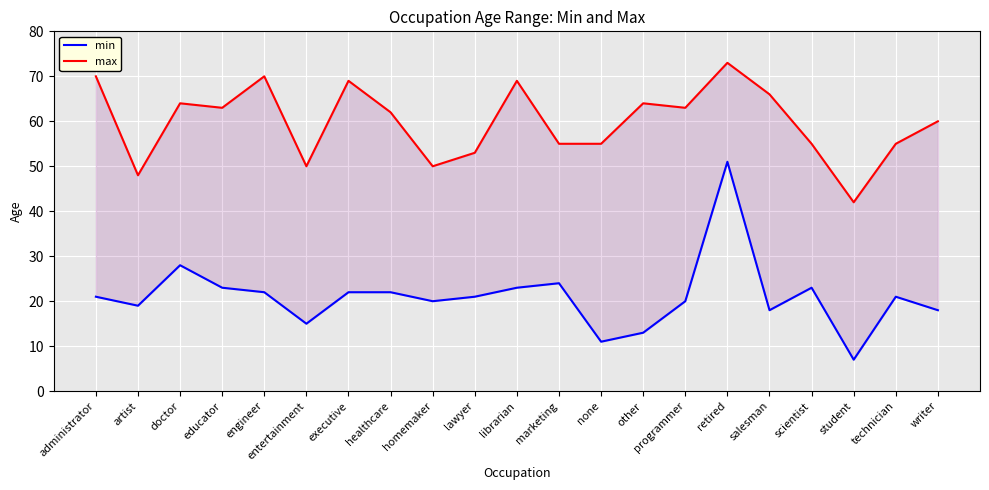

The value of max at educator is 83. True or false?

False